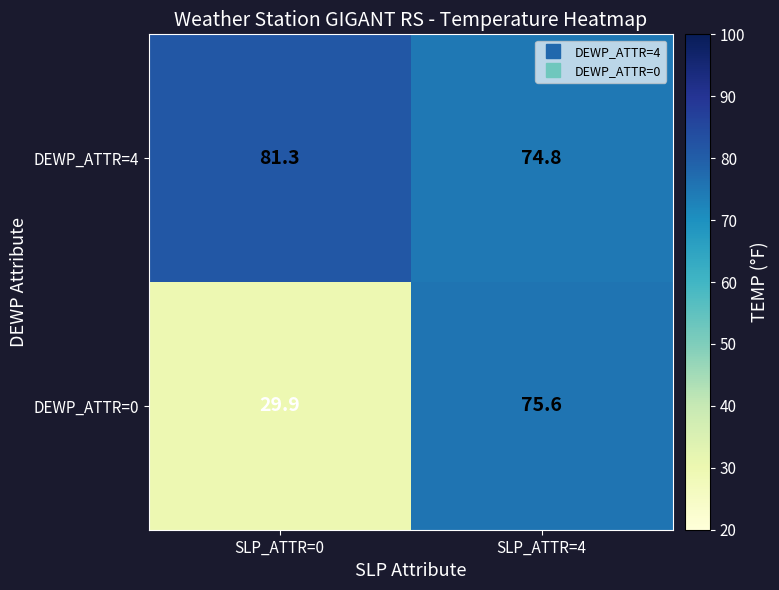

Reading left to right, extract all data points from this chart.

DEWP_ATTR=4: SLP_ATTR=0=81.3	SLP_ATTR=4=74.8
DEWP_ATTR=0: SLP_ATTR=0=29.9	SLP_ATTR=4=75.6